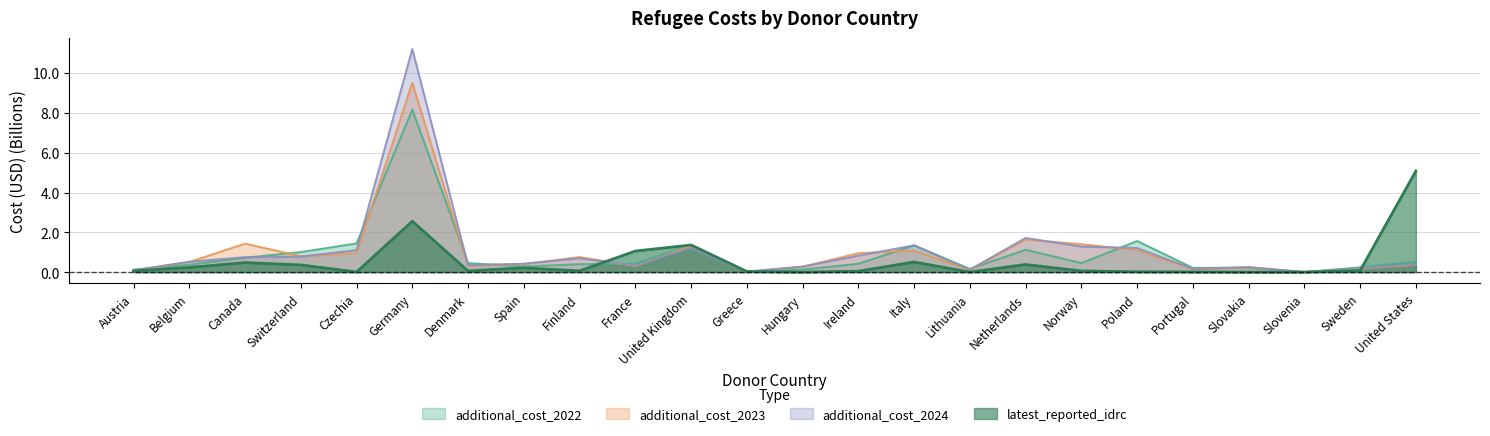

Between Lithuania and Norway, which series saw the biggest shift?

additional_cost_2023